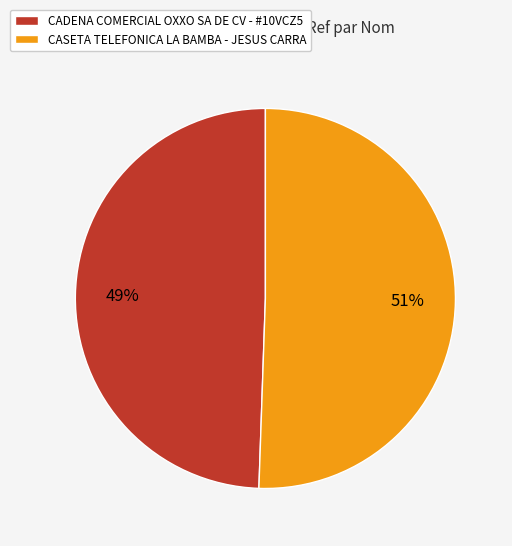

To the nearest percent, what is the combined percentage of CADENA COMERCIAL OXXO SA DE CV - #10VCZ5 and CASETA TELEFONICA LA BAMBA - JESUS CARRA?

100%